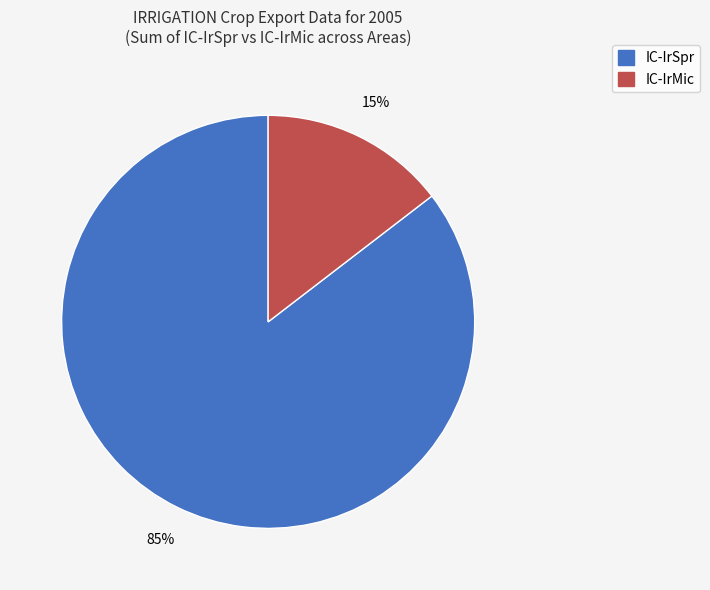

Between IC-IrSpr and IC-IrMic, which is larger?

IC-IrSpr